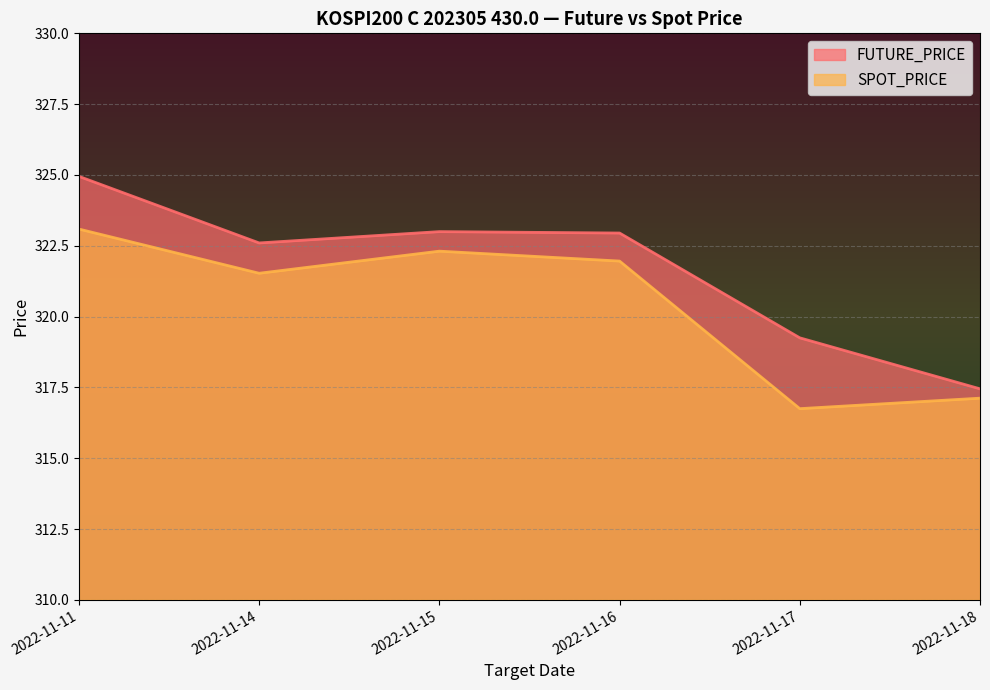

What is the spread (max minus min) of values at 2022-11-16?

1.0